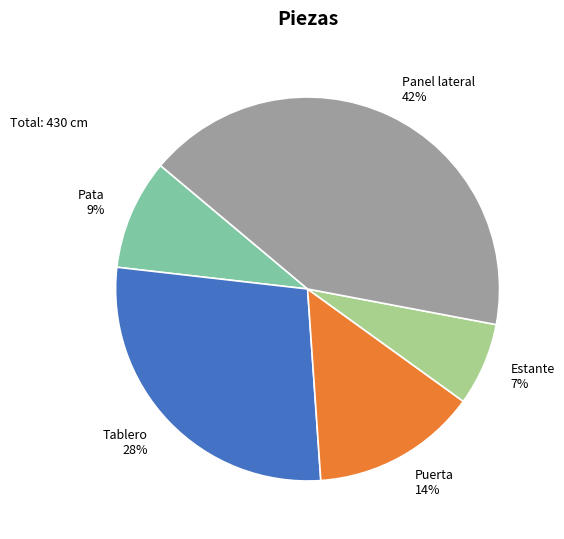

To the nearest percent, what is the average slice percentage?

20%